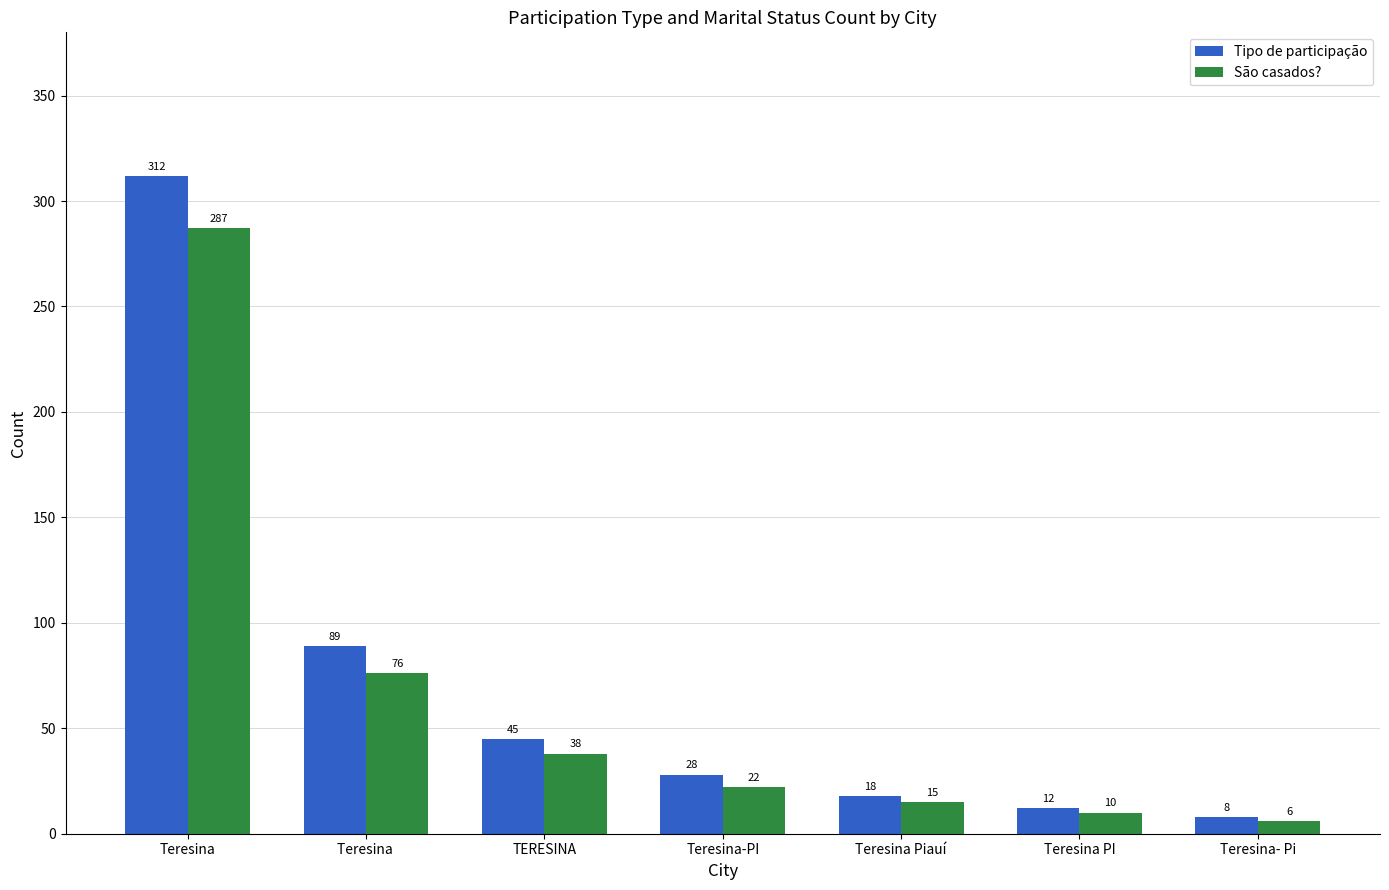

What is the value of the São casados? bar at the 6th from the left?

10